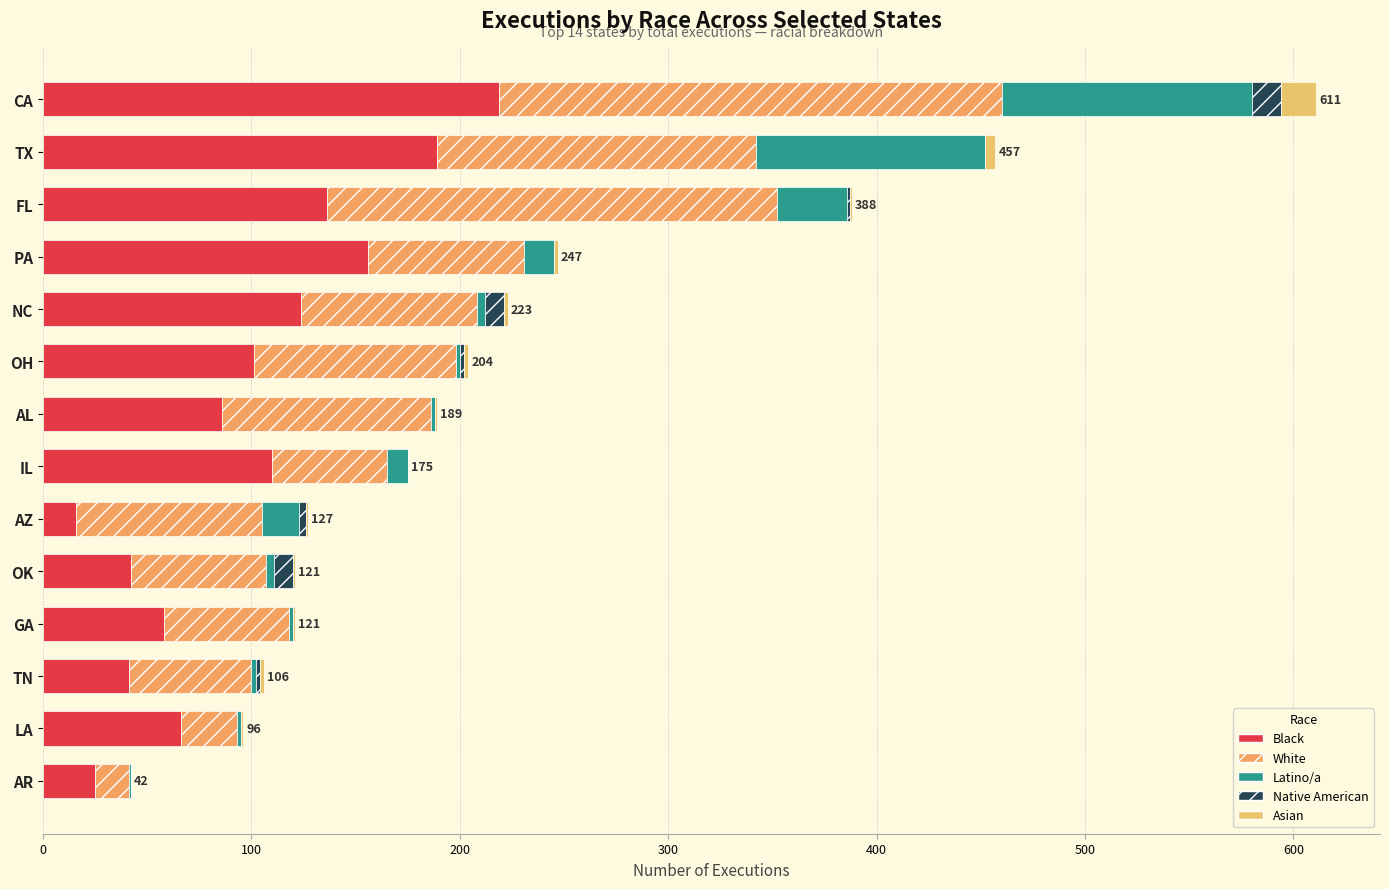

At which category is the sum across all series the highest?

CA